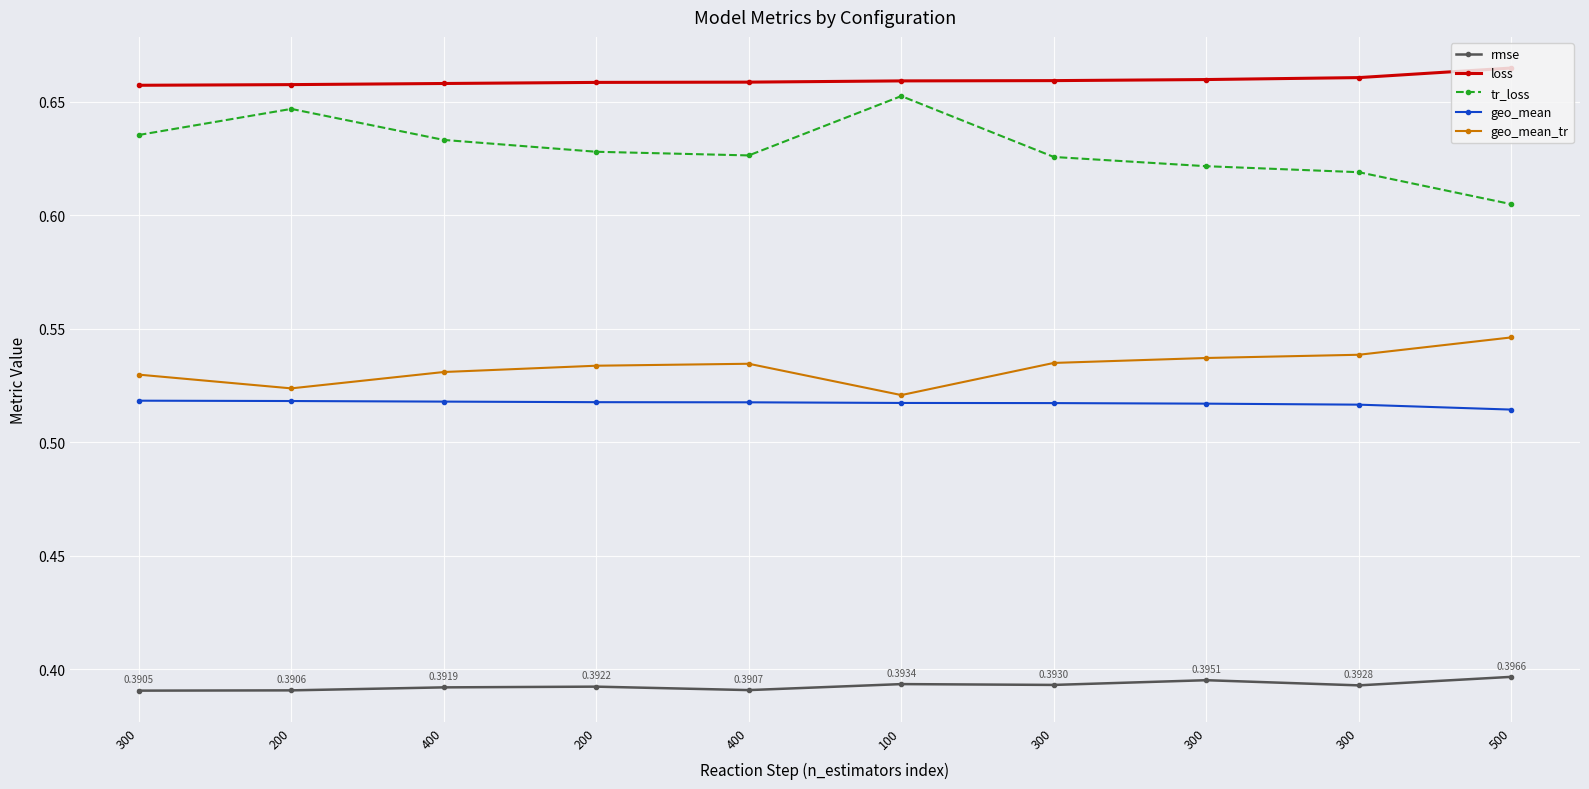

How many lines are shown in the chart?

5